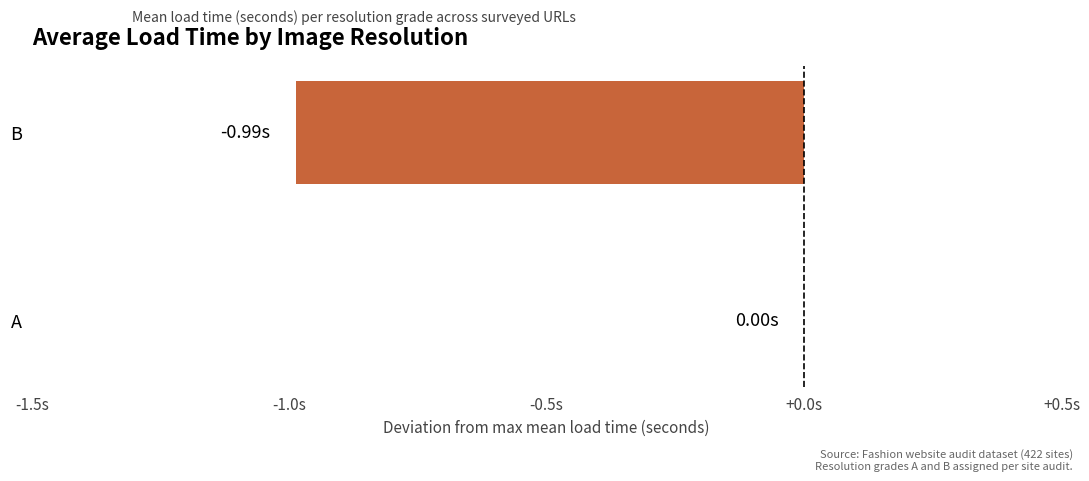

How many values are below zero?

1